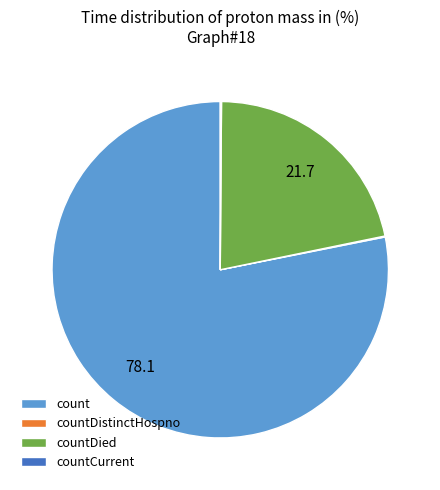

Which has a higher value, countDied or count?

count